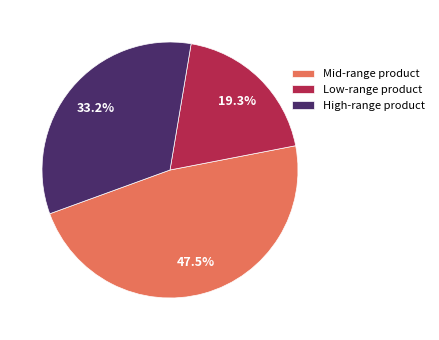

Between Mid-range product and High-range product, which is larger?

Mid-range product